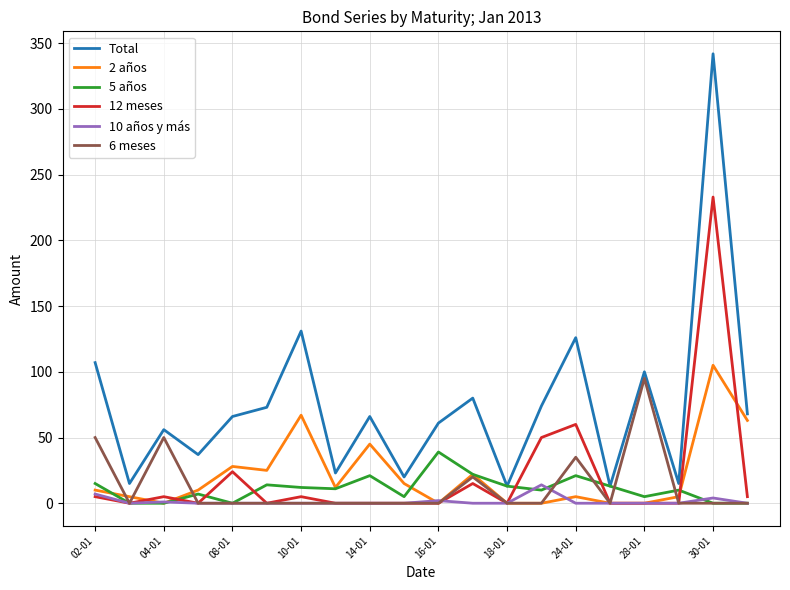

Which series has the largest total across all categories?

Total